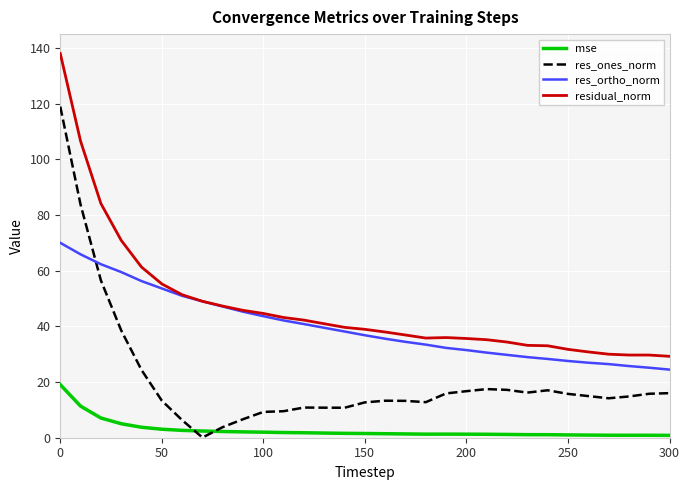

True or false: mse and residual_norm intersect in this chart.

False